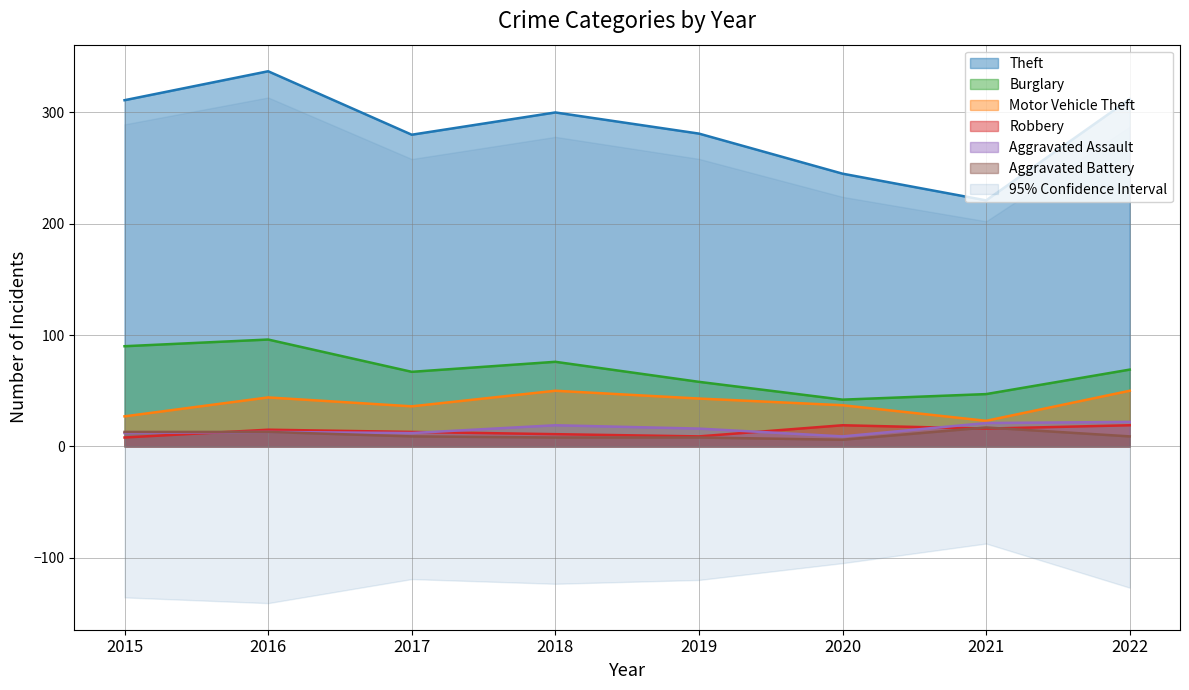

What value does the Burglary series have at 2018?

76